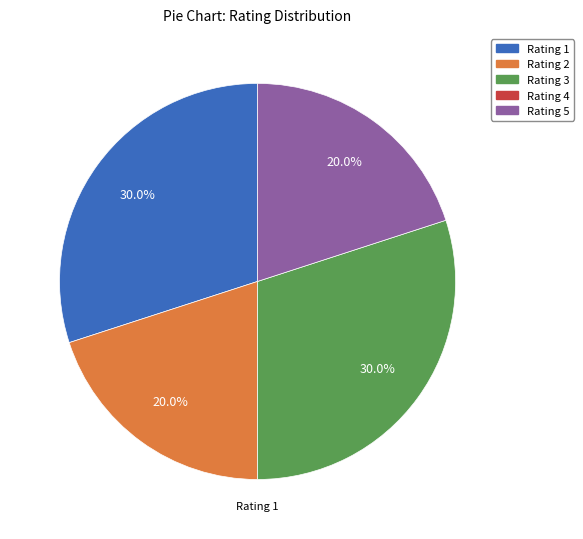

Does any single category account for the majority?

No